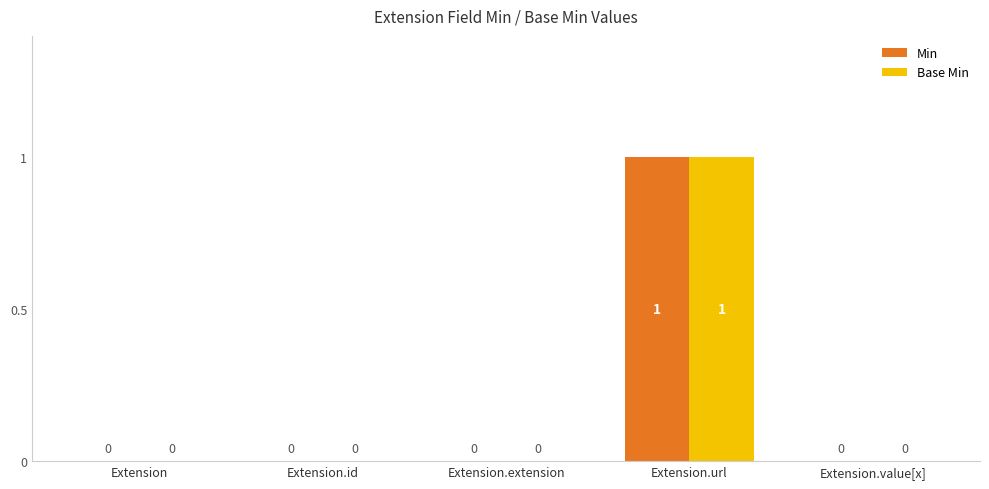

How many groups of bars are there?

5